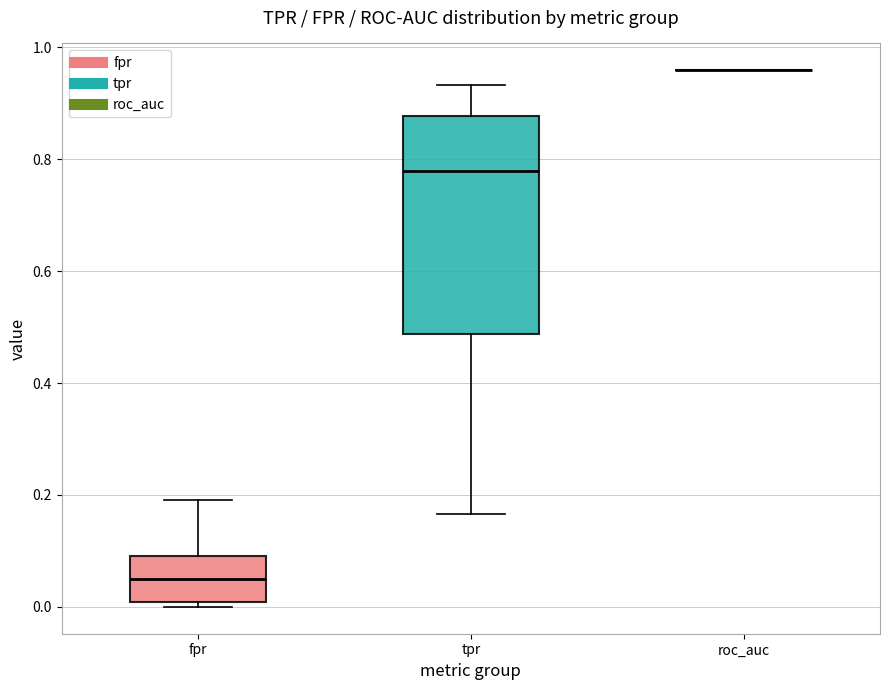

Reading left to right, read every box against the y-axis: the position of its median line, the range the box covers, and the ends of its whiskers. The values are not printed on the chart, so give them approximately, as read against the axis.

fpr: median 0.06, box 0.00 to 0.10, whiskers 0.00 (just below the box's lower edge) to 0.20
tpr: median 0.78, box 0.48 to 0.88, whiskers 0.16 to 0.94
roc_auc: box collapsed to a line at 0.96, whiskers 0.96 to 0.96